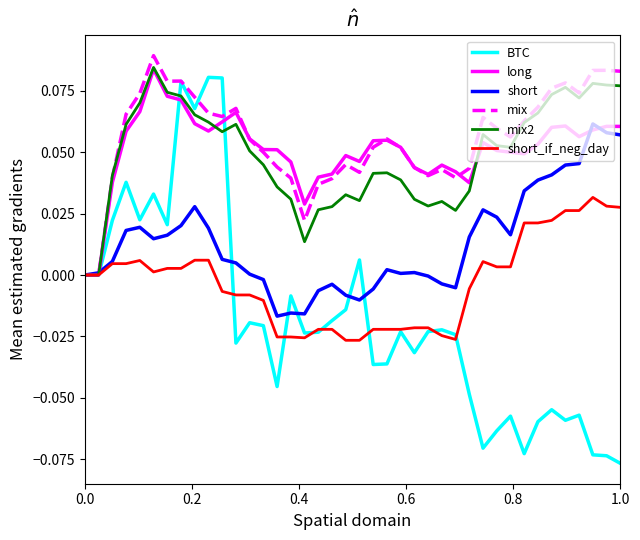

Which series has the largest range (max minus min)?

BTC